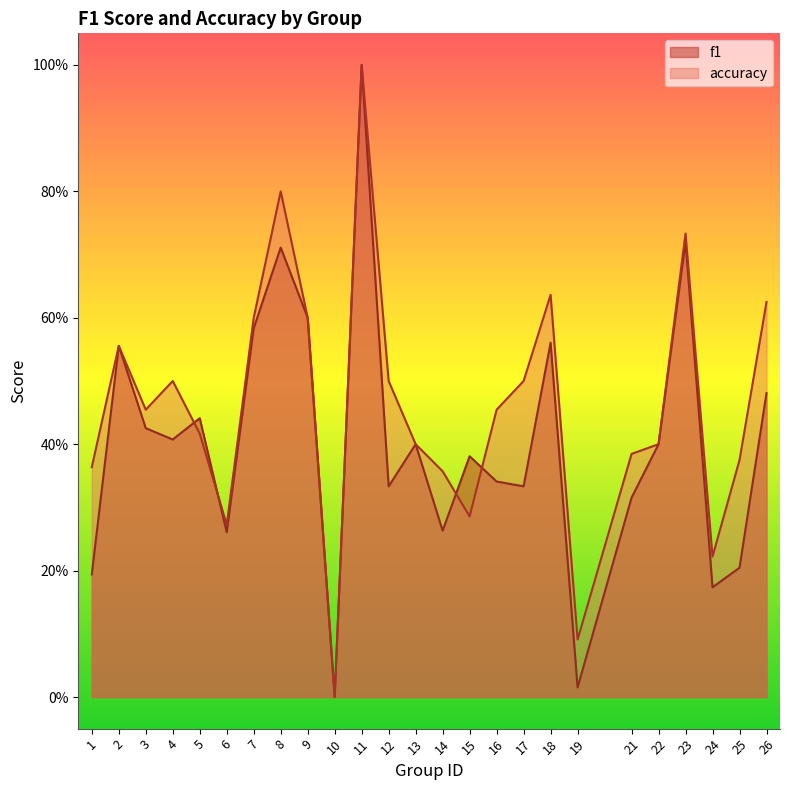

Reading right to left, transcribe all the data shown in this chart.

f1: 0.5	0.2	0.2	0.7	0.4	0.3	0.0	0.6	0.3	0.3	0.4	0.3	0.4	0.3	1.0	0.0	0.6	0.7	0.6	0.3	0.4	0.4	0.4	0.6	0.2
accuracy: 0.6	0.4	0.2	0.7	0.4	0.4	0.1	0.6	0.5	0.5	0.3	0.4	0.4	0.5	1.0	0.0	0.6	0.8	0.6	0.3	0.4	0.5	0.5	0.6	0.4